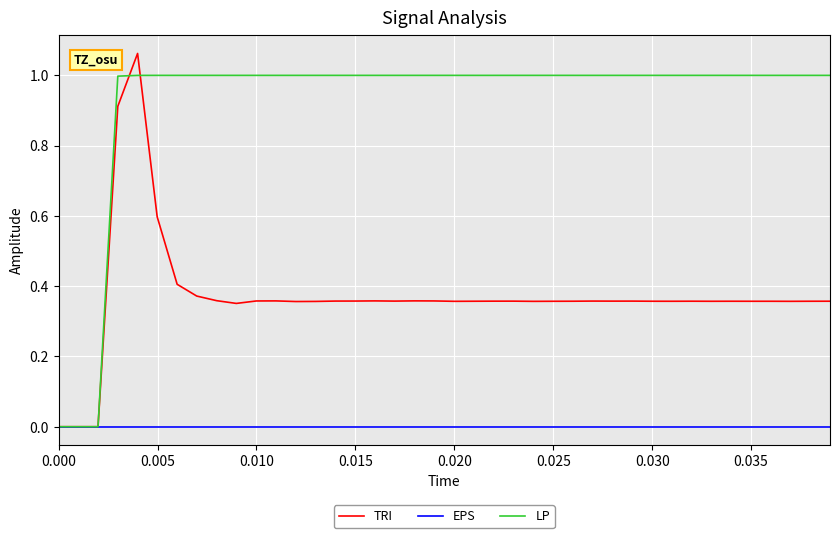

Which series has the largest range (max minus min)?

TRI